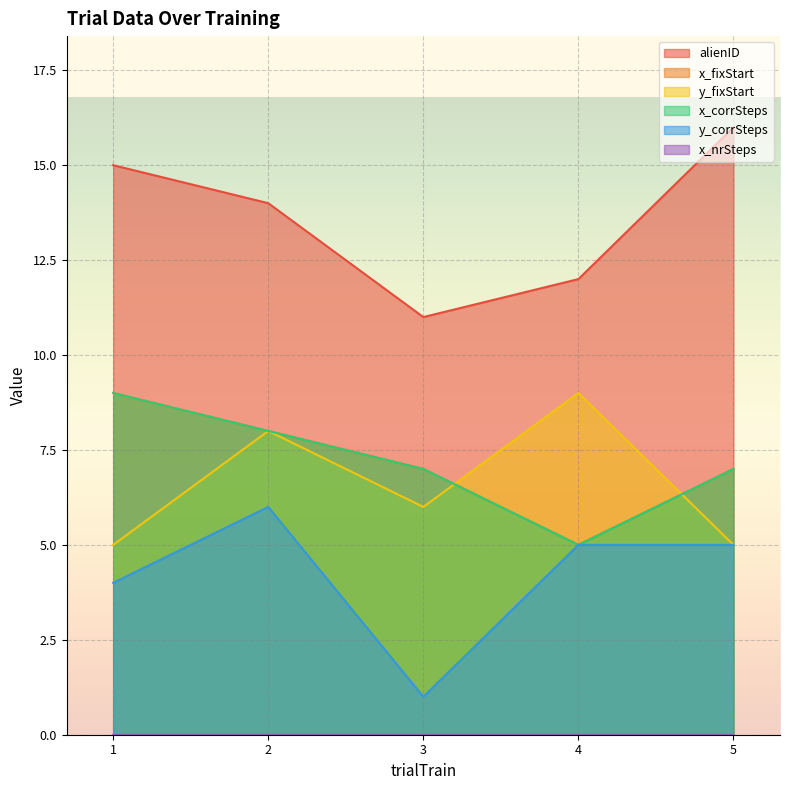

True or false: x_fixStart and x_corrSteps cross at least once.

False